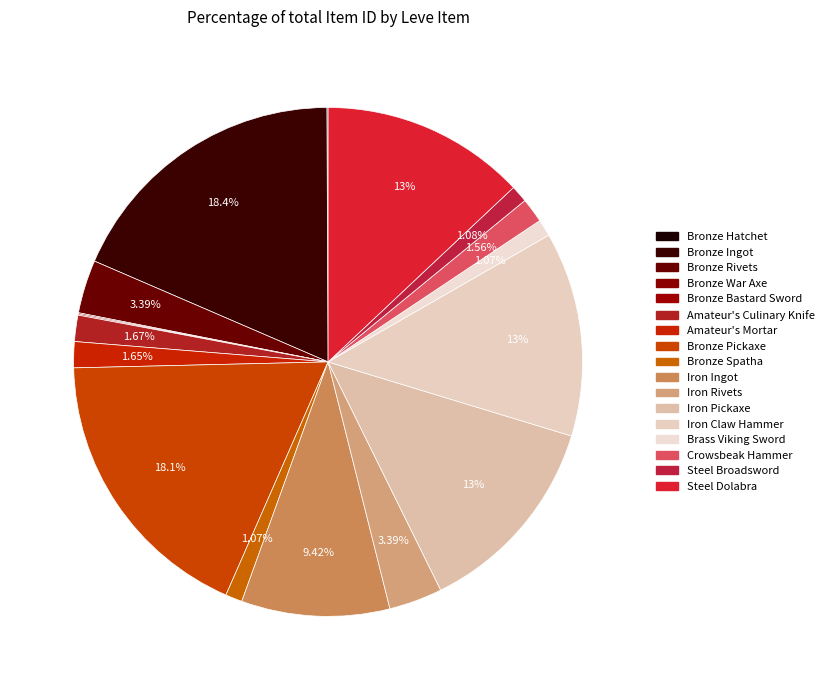

Is it true that Iron Rivets is 3% of the pie?

True